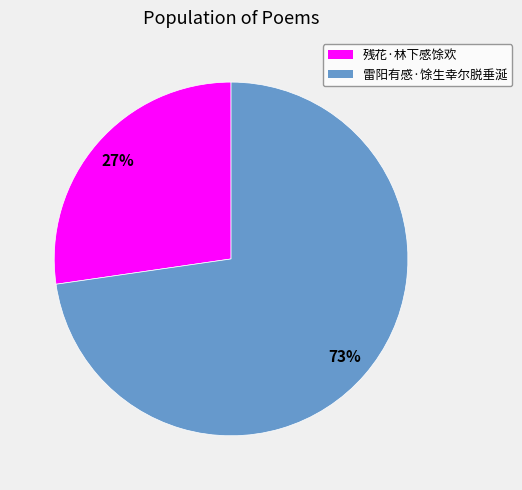

Which slice is the smallest?

残花·林下感馀欢